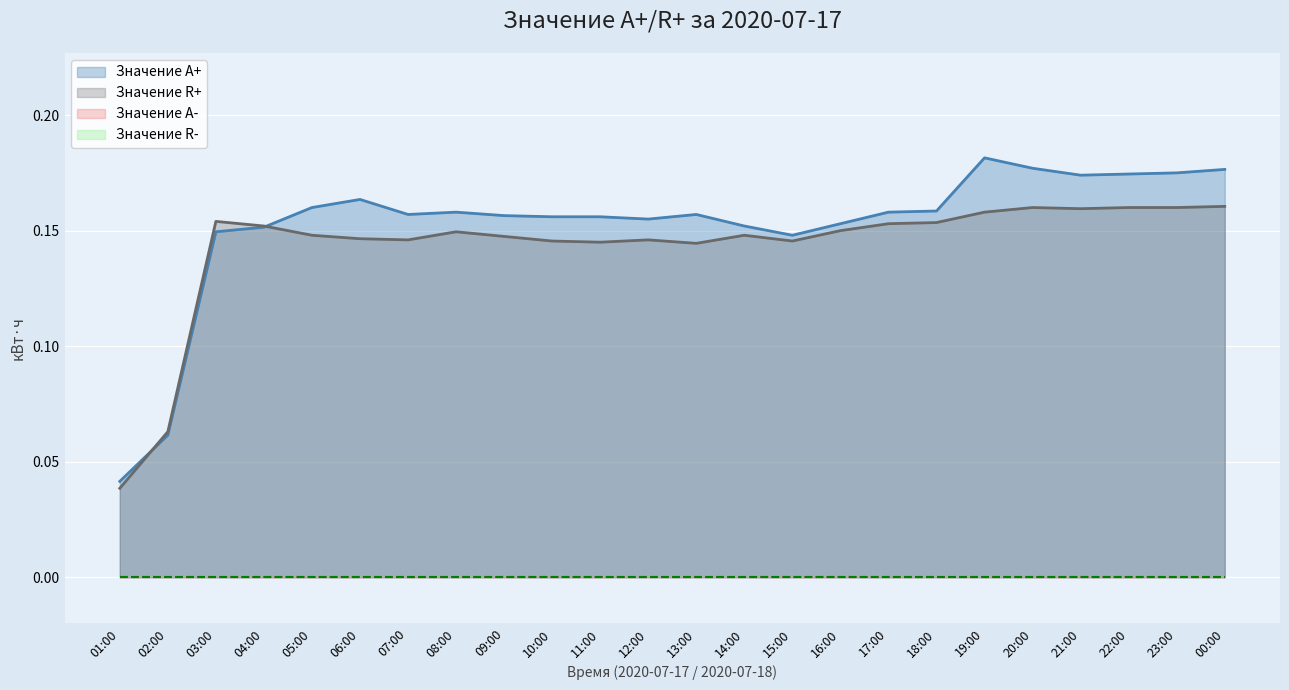

After their last crossing, which series has the higher values: Значение A+ or Значение R+?

Значение A+